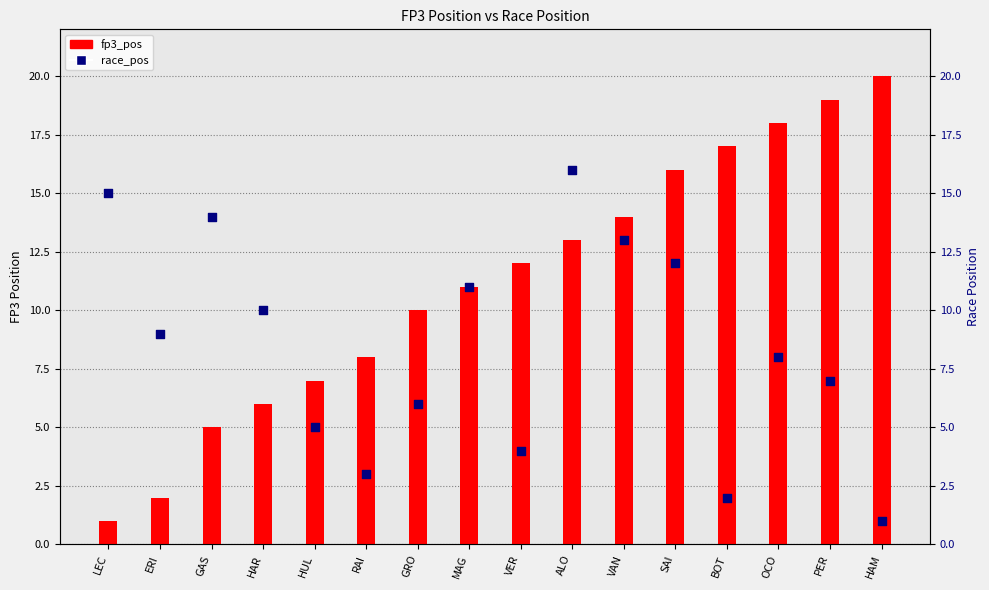

Which series has the widest spread of Y values?

fp3_pos